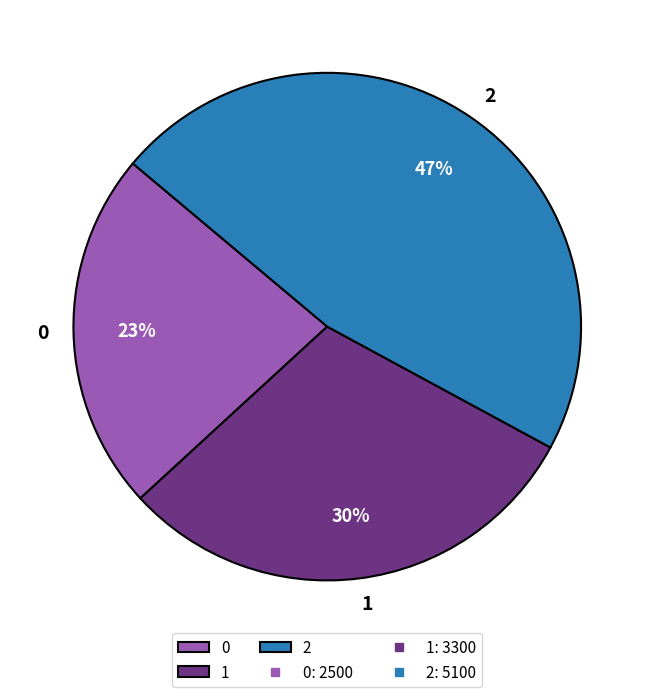

Rank the categories by value from lowest to highest.

0, 1, 2